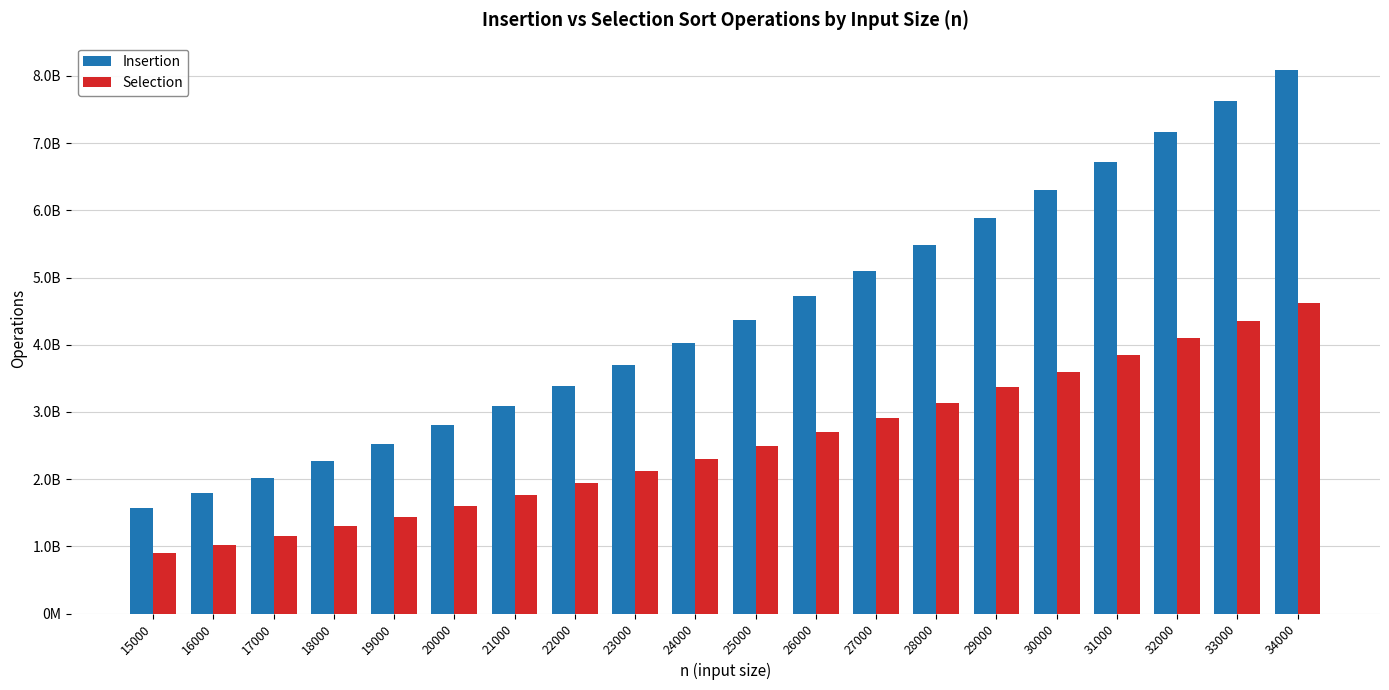

List the series in order of their overall mean, highest first.

Insertion, Selection